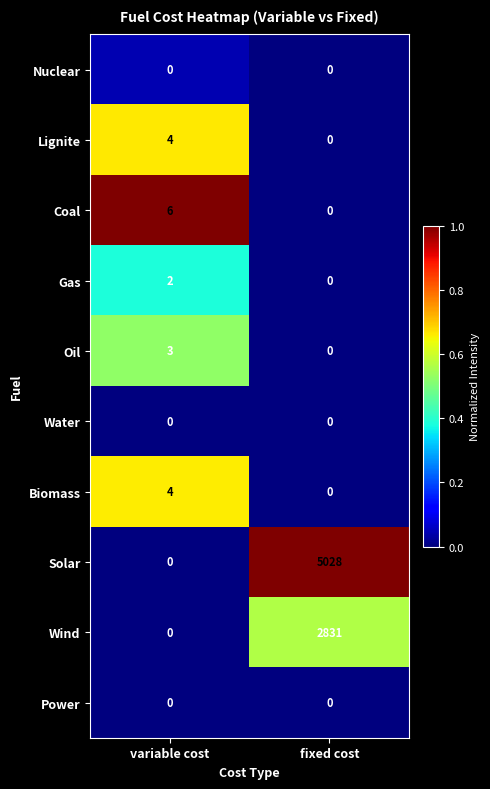

What is the spread (max minus min) of values at fixed cost?

5028